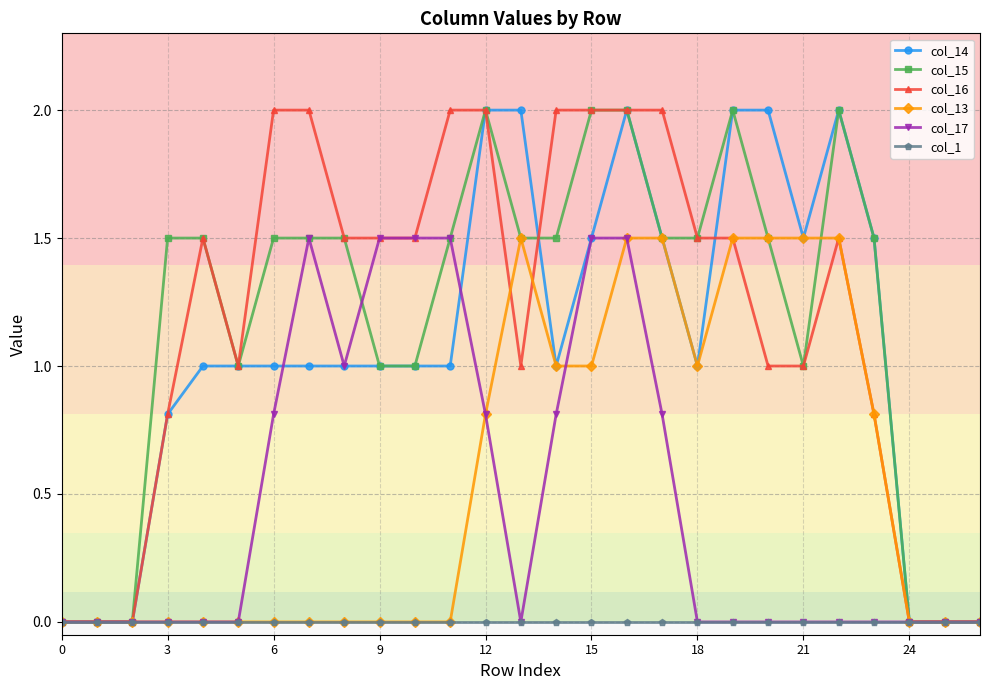

True or false: col_13 has more than 0 interior local peaks.

True